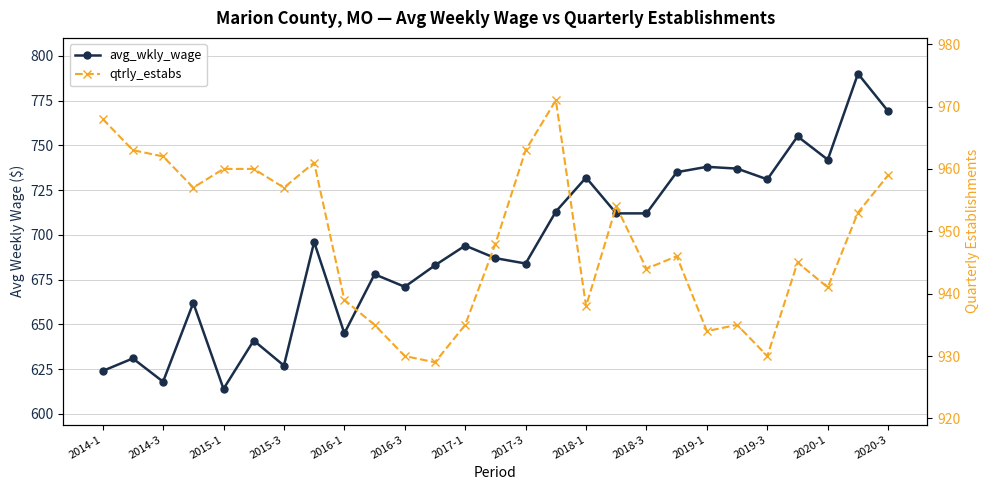

How many interior local peaks does the avg_wkly_wage series have?

10